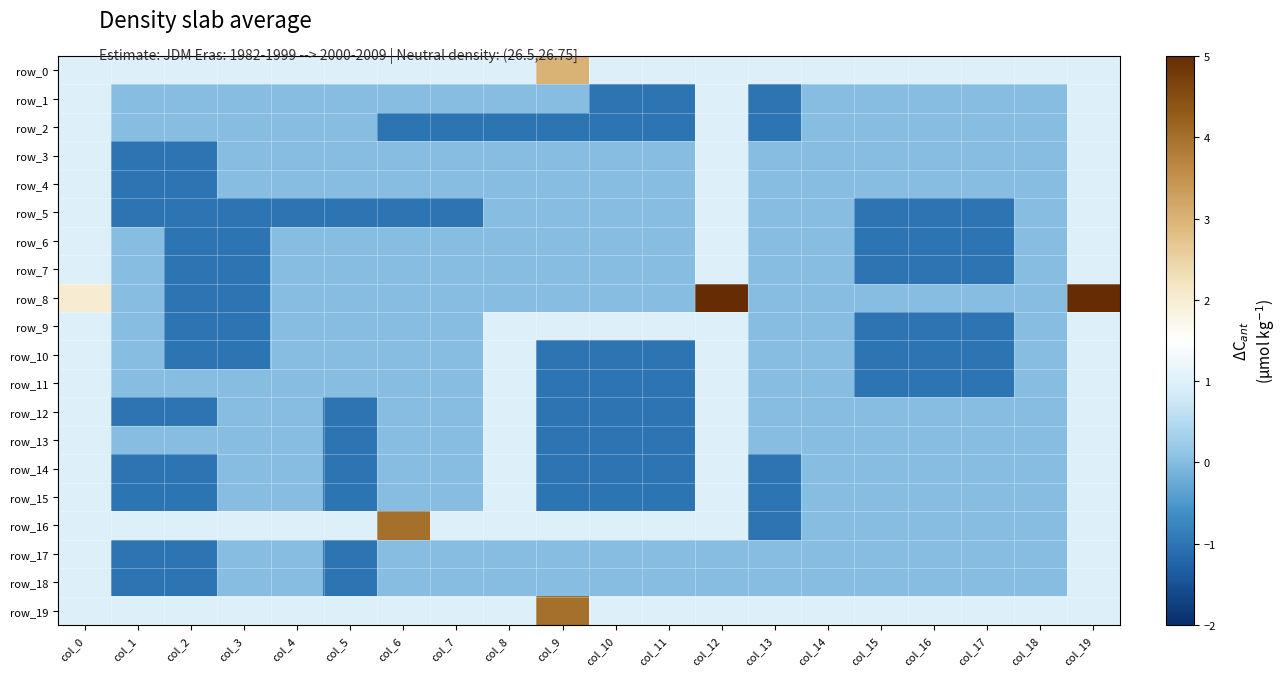

Rank the series at col_10 from lowest to highest value.

row_1, row_2, row_10, row_11, row_12, row_13, row_14, row_15, row_3, row_4, row_5, row_6, row_7, row_8, row_17, row_18, row_0, row_9, row_16, row_19